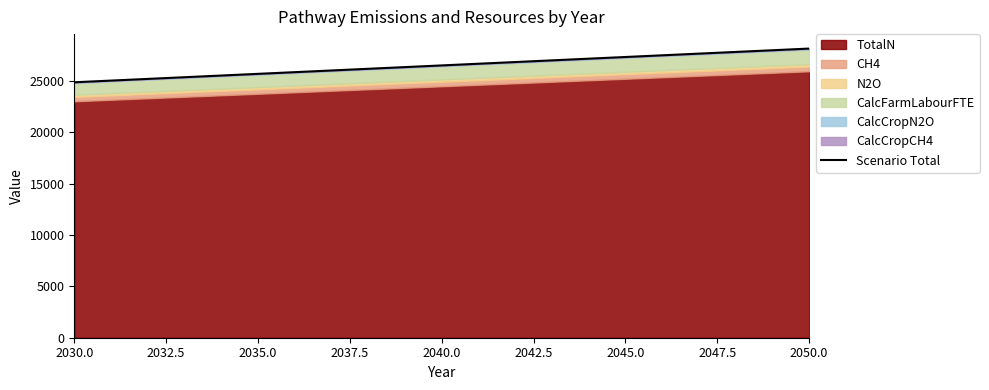

What is the difference between the maximum and minimum values?

3279.3